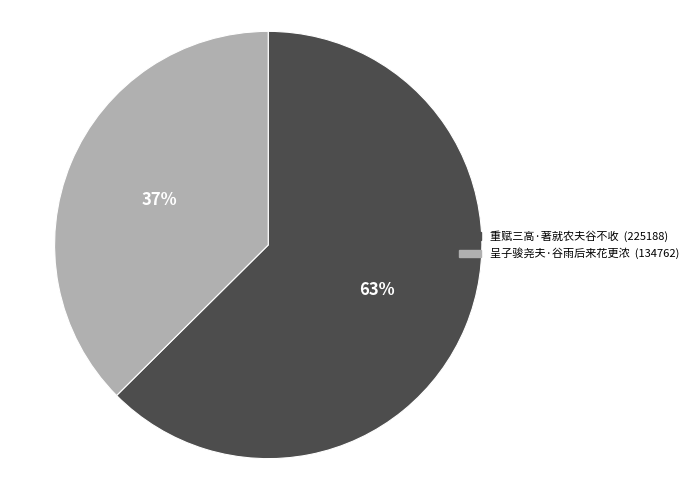

What is the ratio of the value at 重赋三高·著就农夫谷不收 to the value at 呈子骏尧夫·谷雨后来花更浓?

1.7